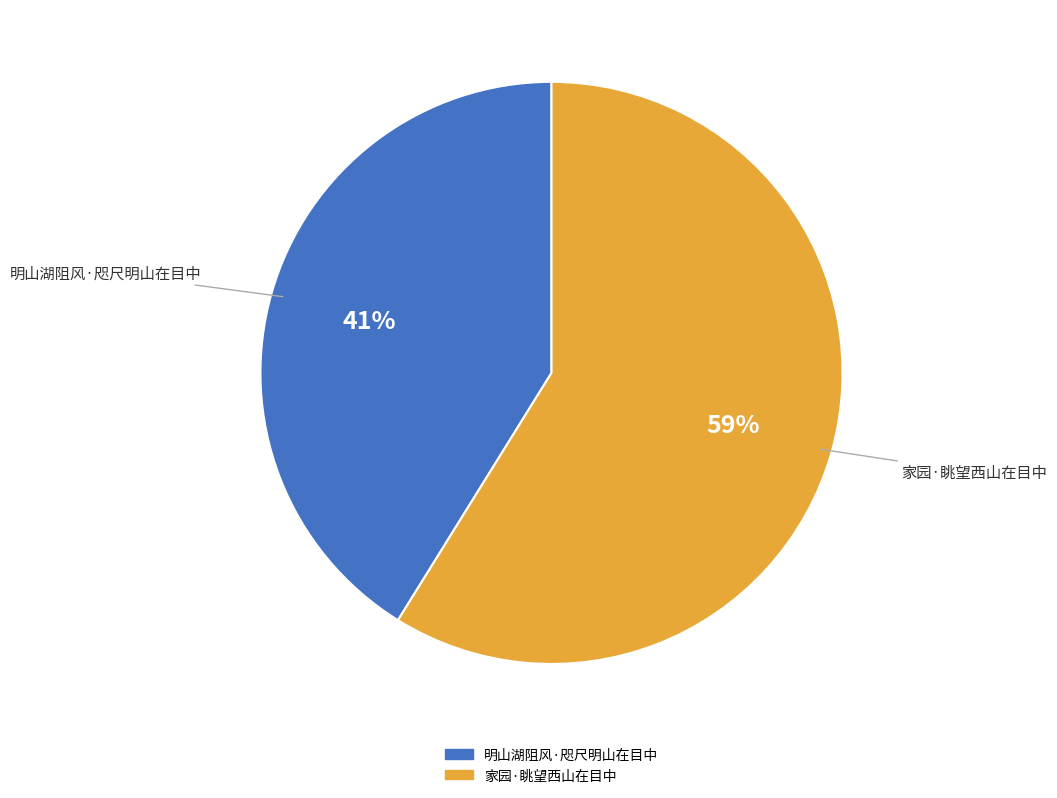

What percentage is the 家园·眺望西山在目中 slice, to the nearest percent?

59%